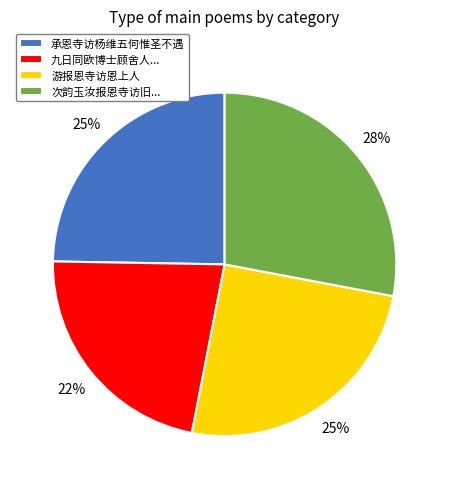

Is there a majority slice in this chart?

No